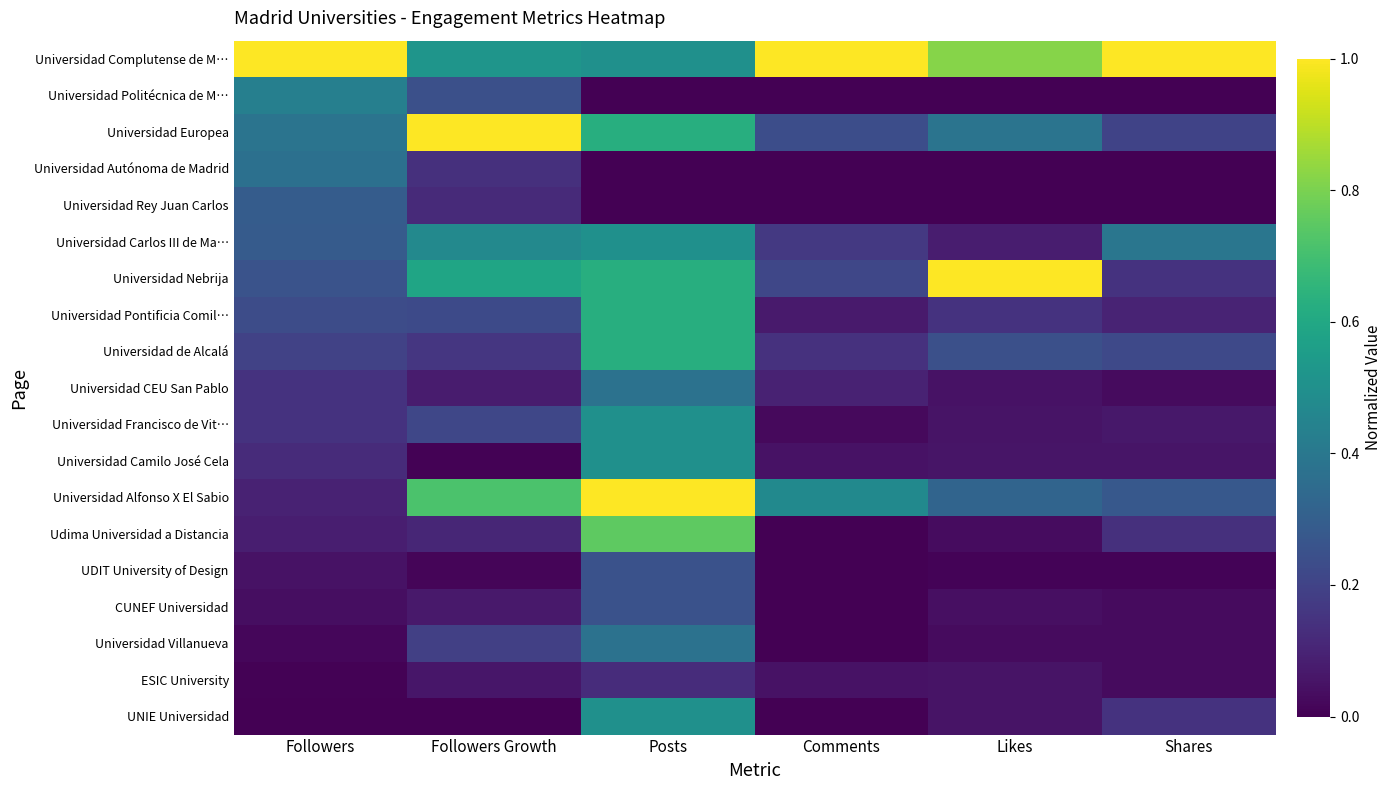

At how many categories does at least one series exceed 0?

6